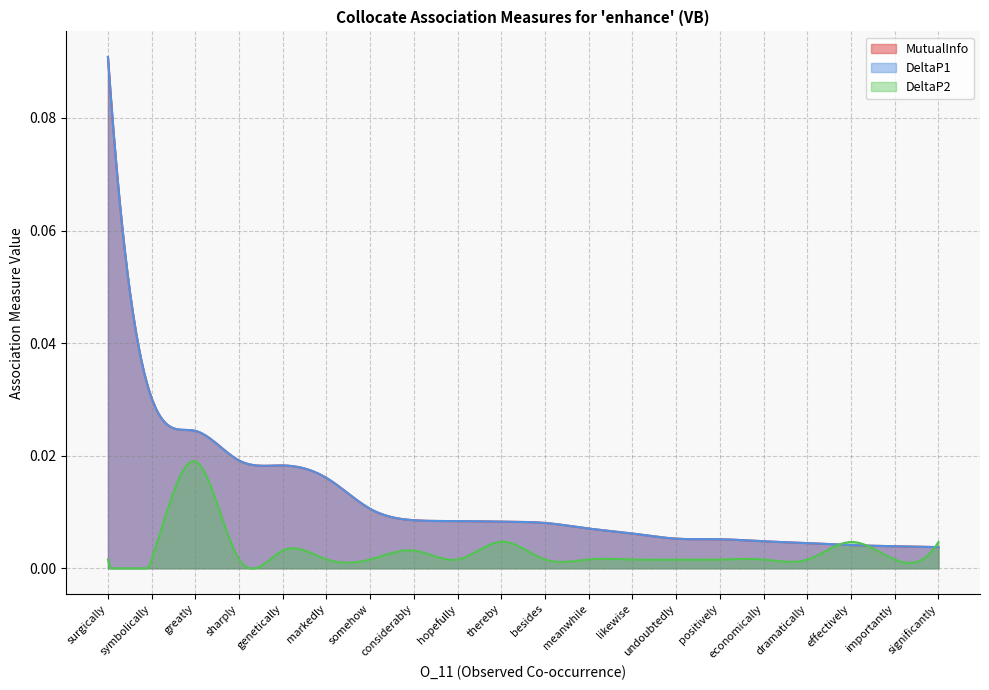

Is the value of DeltaP2 at hopefully greater than the value of DeltaP1 at importantly?

No